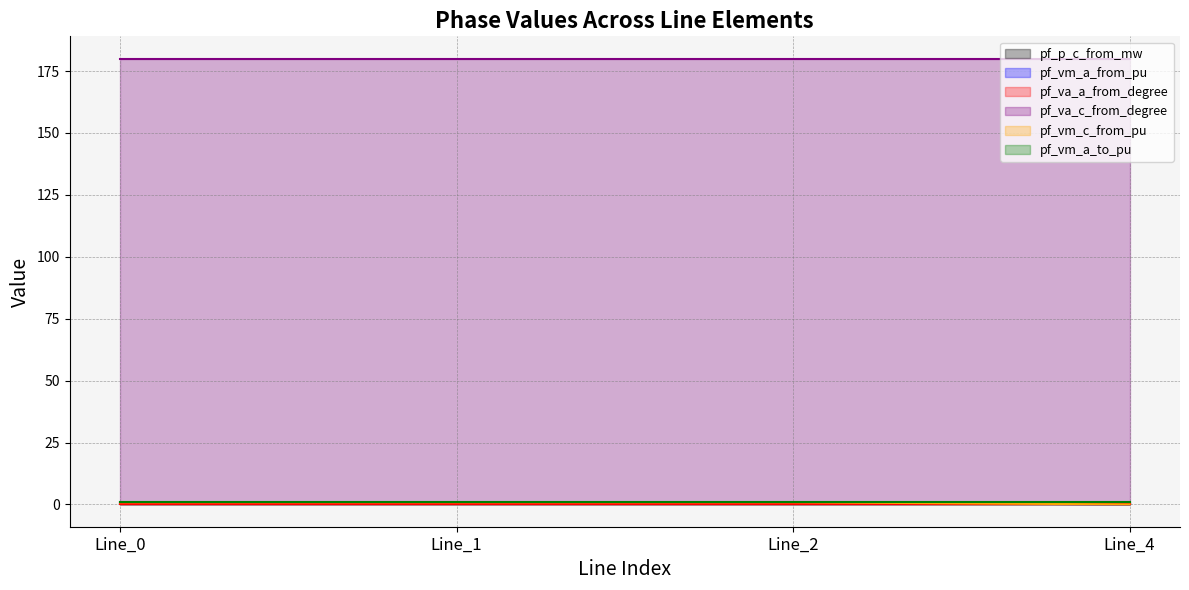

True or false: pf_va_c_from_degree and pf_vm_a_from_pu intersect in this chart.

False